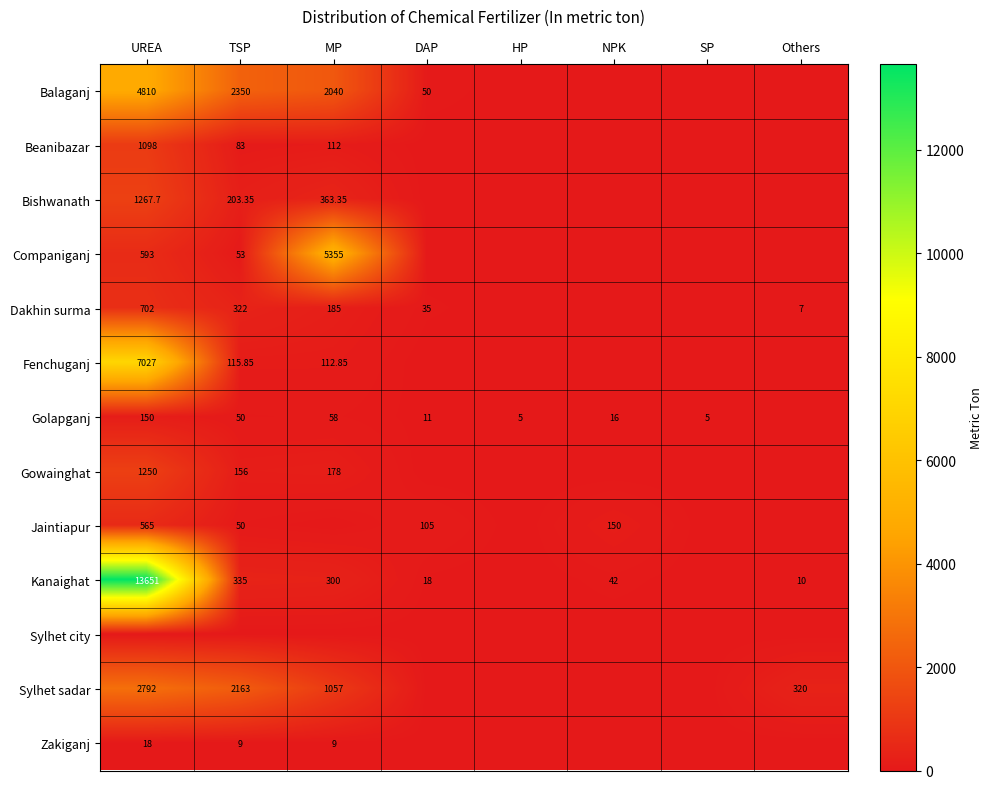

True or false: Balaganj has a value of 0.0 at HP.

True